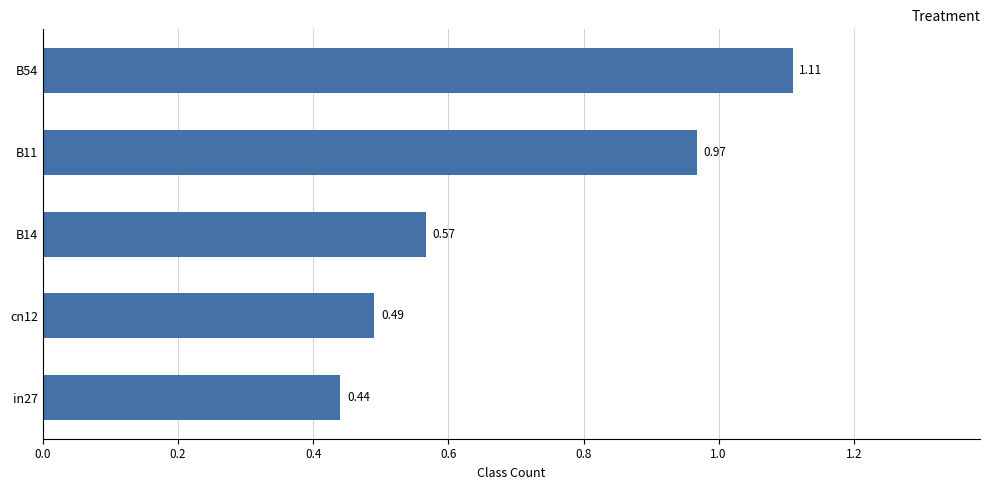

Which has a higher value, B14 or B11?

B11